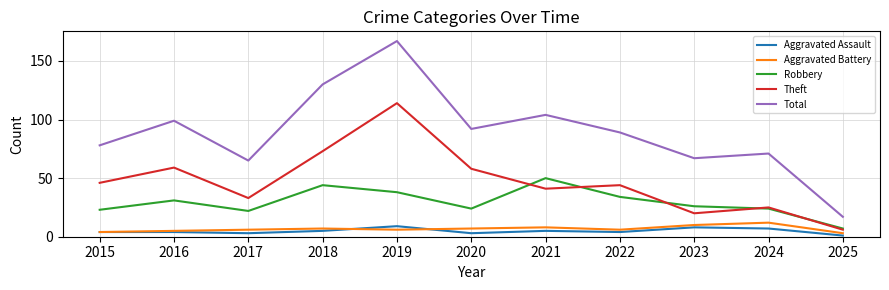

What is the difference between the maximum and second lowest values in the Total series?

102